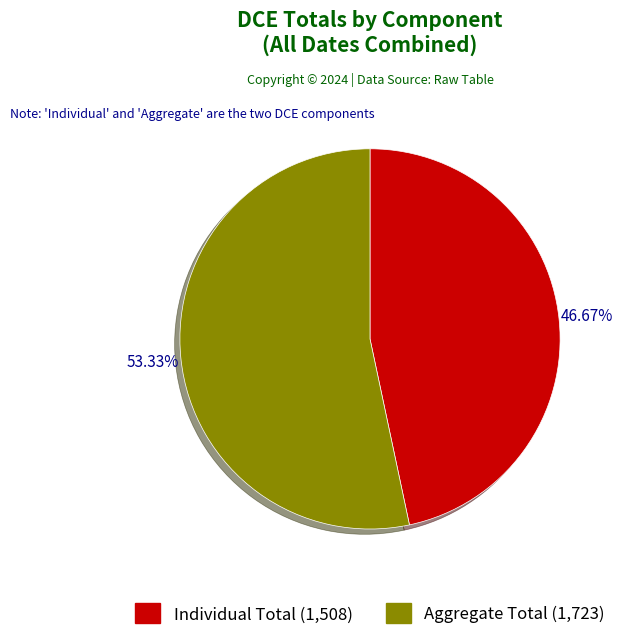

Does any single category account for the majority?

Yes